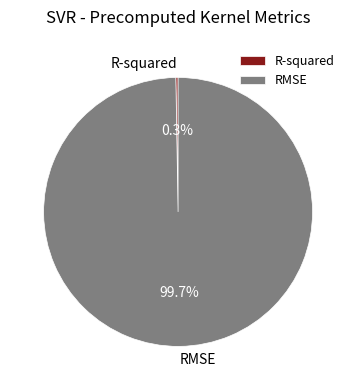

Which category accounts for the majority?

RMSE